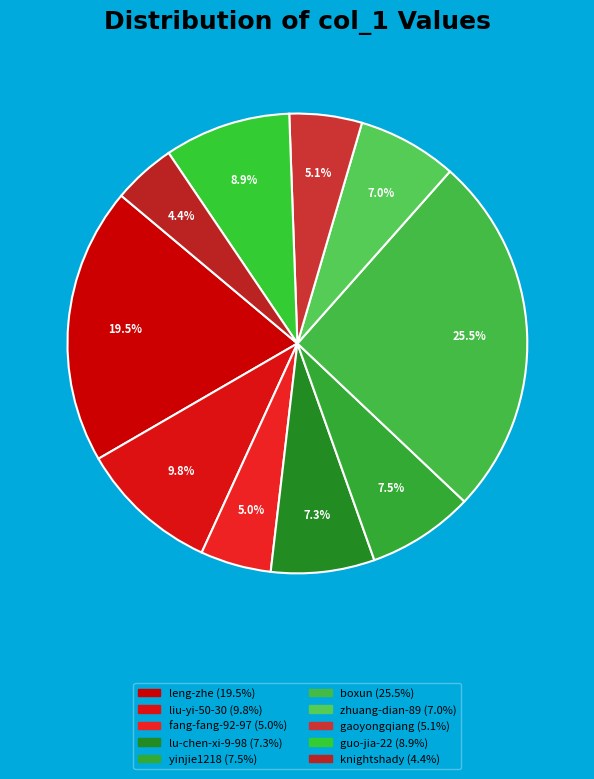

Approximately how many times larger is the value at knightshady compared to yinjie1218?

0.6